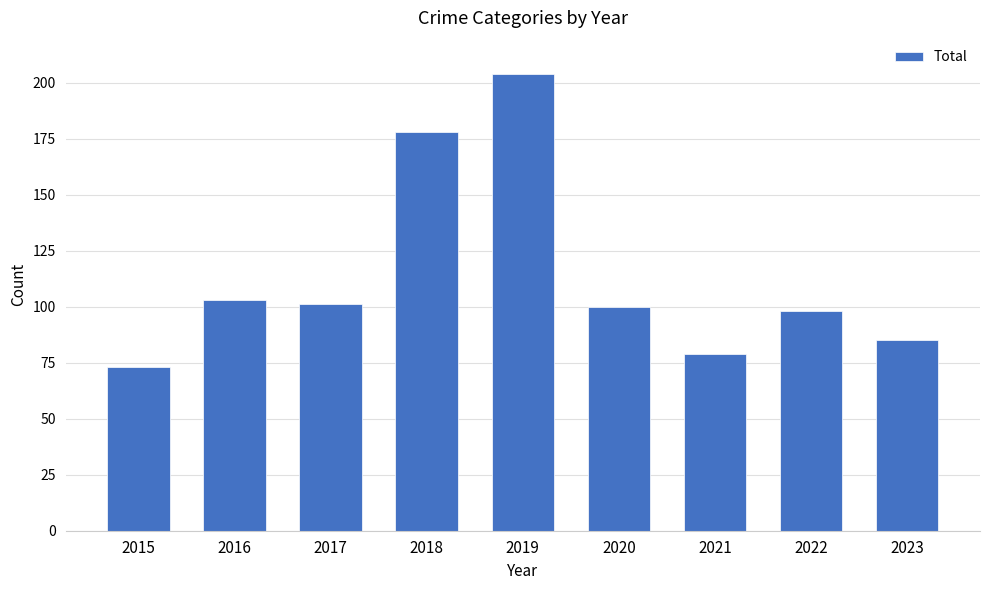

What is the difference between the second highest and minimum values?

105